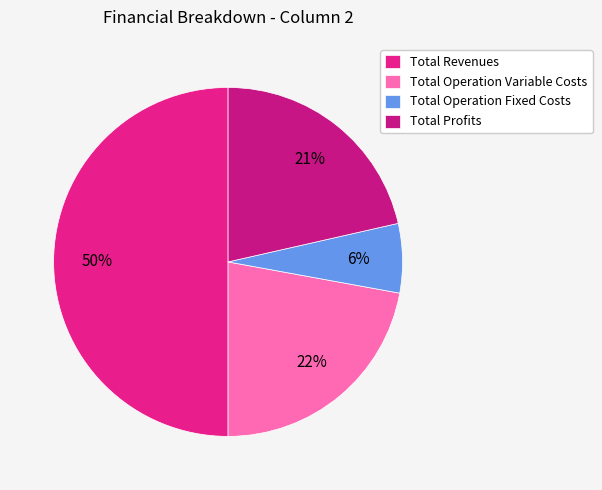

How many segments does this pie chart have?

4